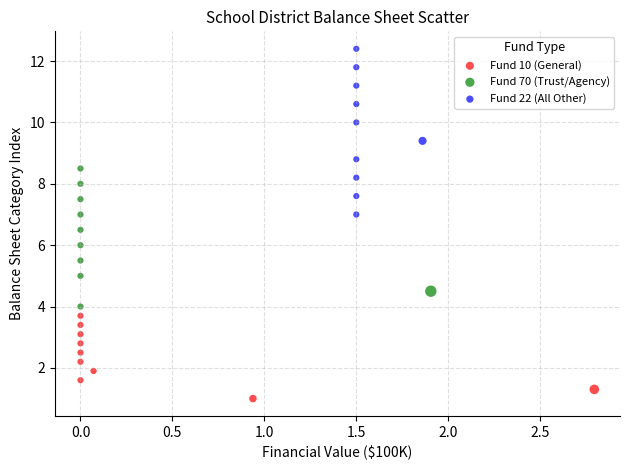

Which series contains the highest Y value?

Fund 22 (All Other)